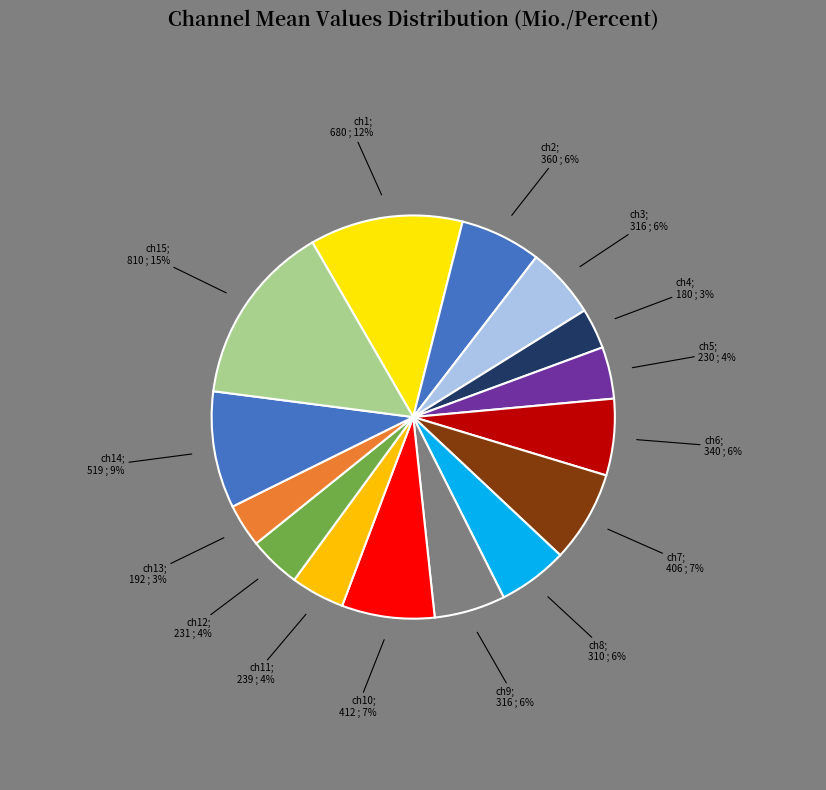

Count the number of slices in the pie.

15